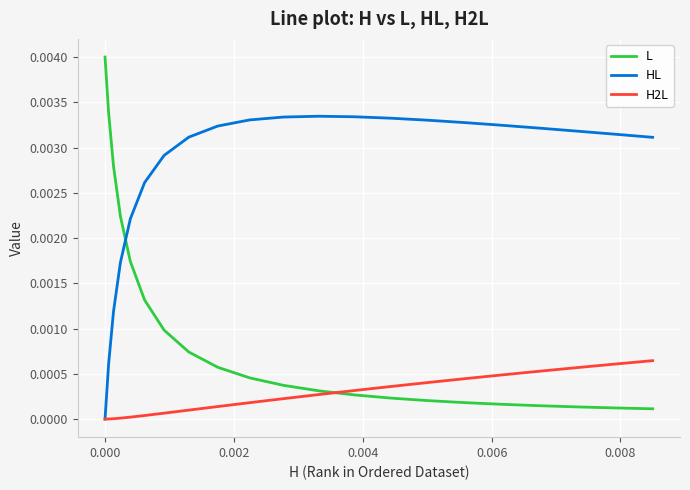

Rank the series by their average value, from lowest to highest.

H2L, L, HL